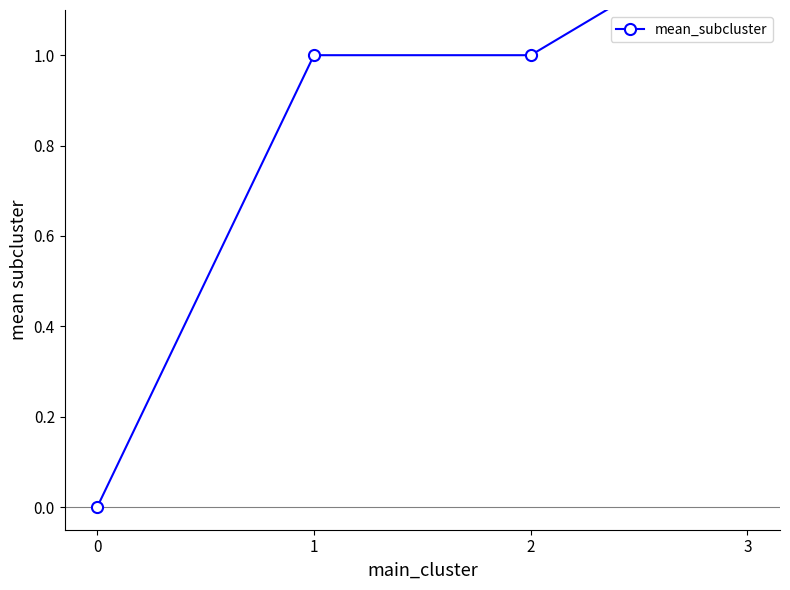

How many positive values are there?

3